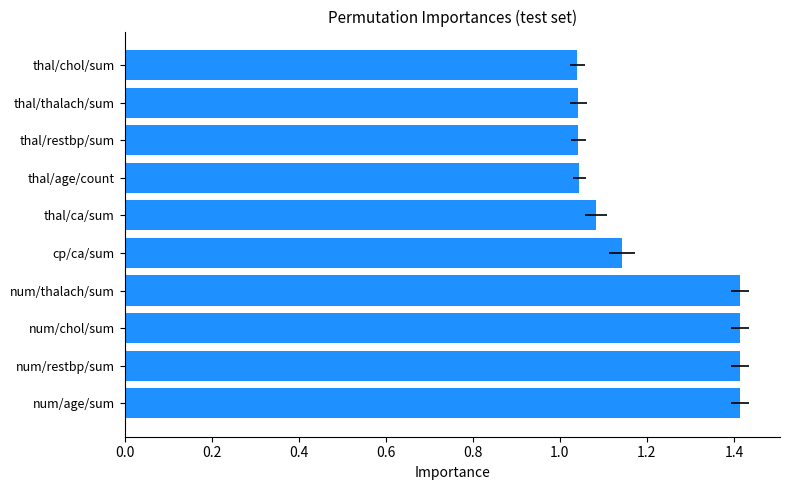

What is the sum of the values at num/age/sum and cp/ca/sum?

2.6